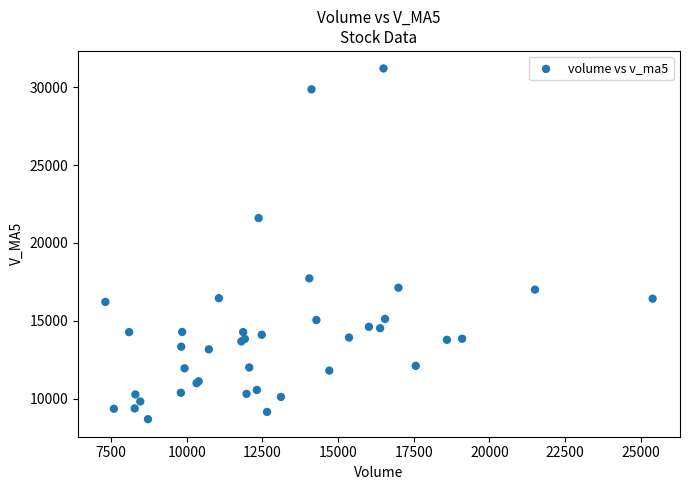

What Y value in the scatter plot is closest to 19943?

21600.8